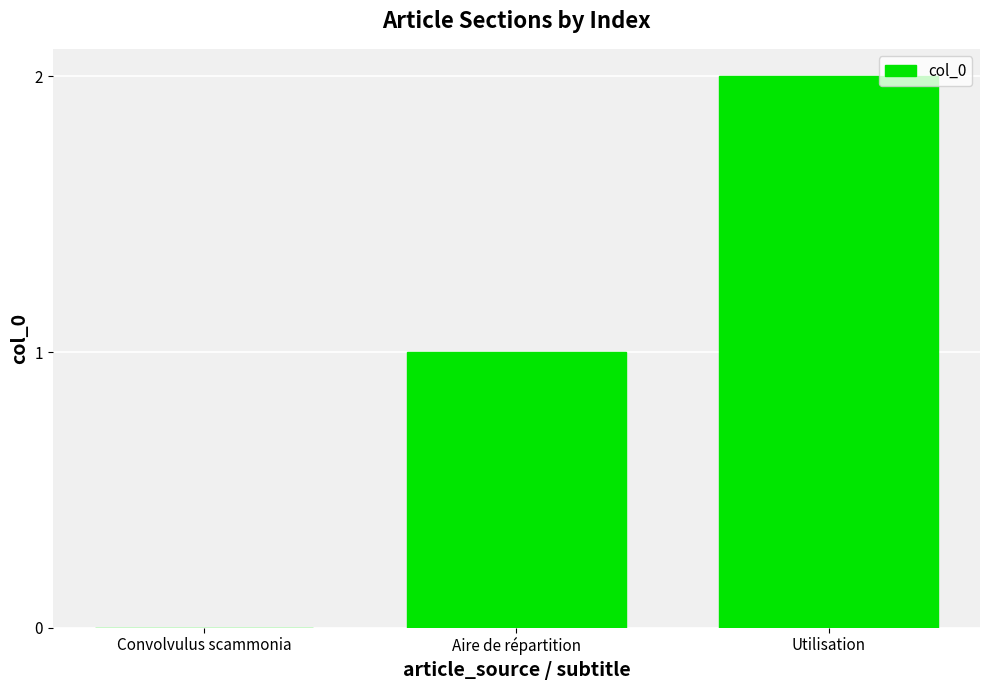

What is the sum of all values?

3